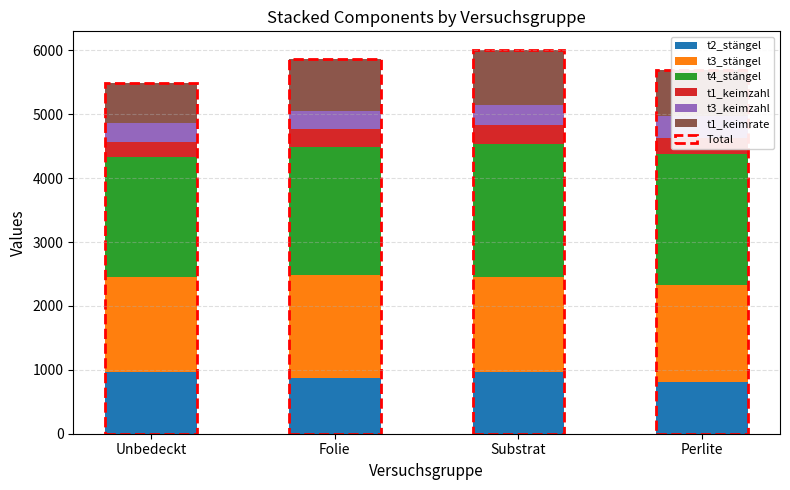

What is the total value across all series at Folie?

5860